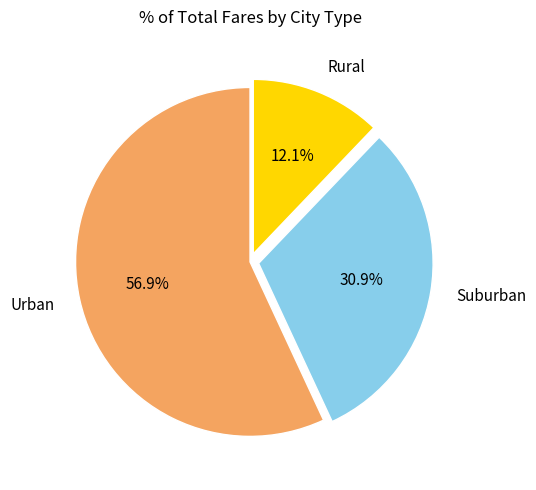

Rank the categories by value from highest to lowest.

Urban, Suburban, Rural